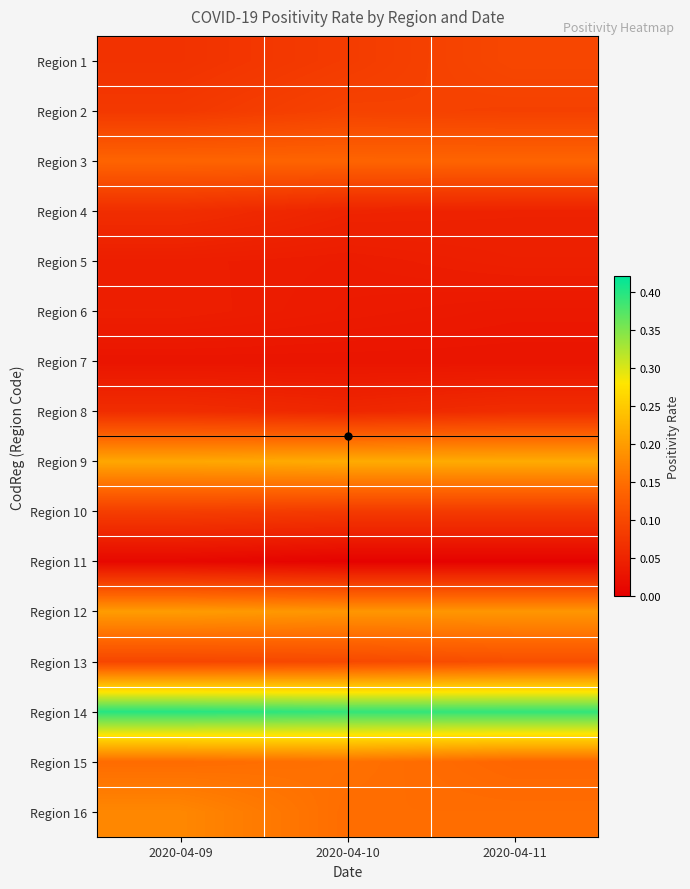

Rank the series by their maximum value, from highest to lowest.

Region 14, Region 9, Region 12, Region 16, Region 15, Region 3, Region 13, Region 1, Region 2, Region 10, Region 4, Region 8, Region 5, Region 6, Region 7, Region 11